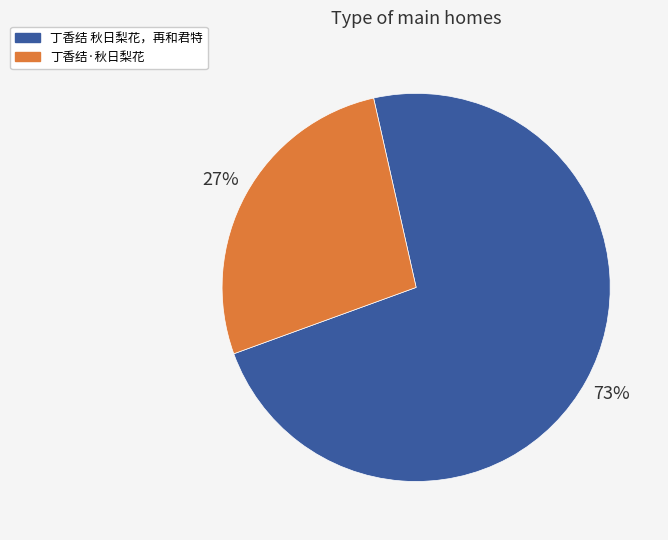

How many segments does this pie chart have?

2